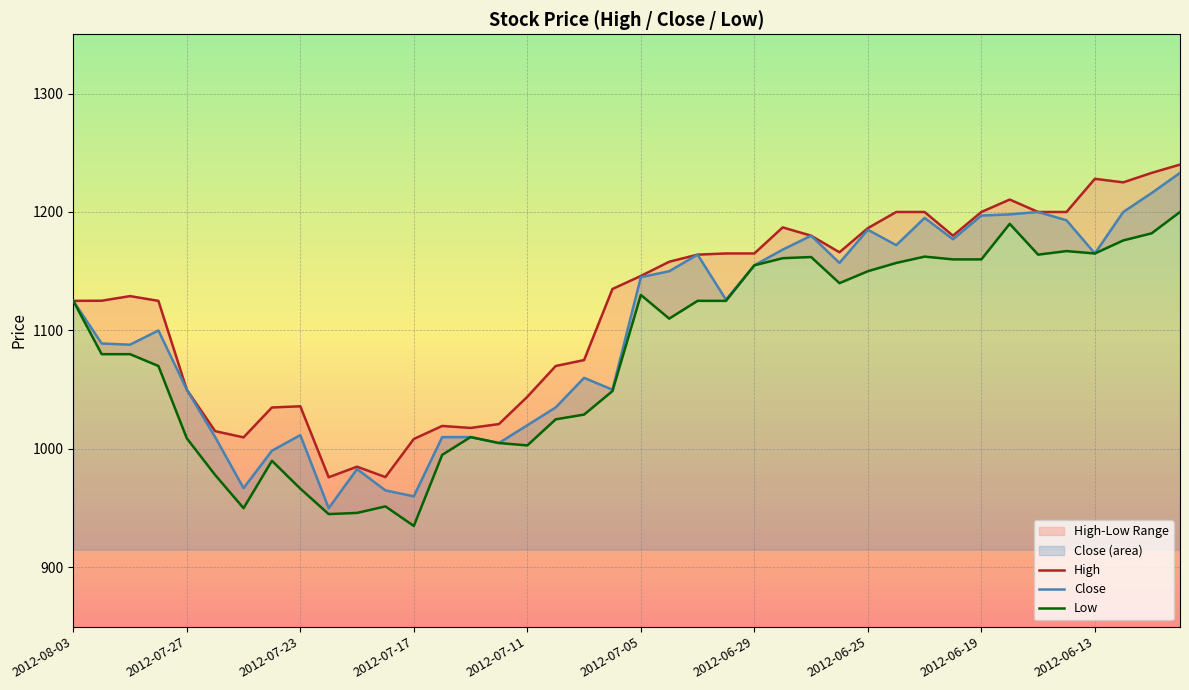

List the labels in order of Close value, largest first.

39, 38, 34, 37, 33, 32, 30, 35, 28, 26, 31, 29, 25, 36, 22, 27, 24, 21, 20, 23, 2012-08-03, 2012-07-17, 2012-07-27, 2012-07-23, 18, 2012-07-11, 19, 17, 16, 2012-06-19, 2012-07-05, 13, 14, 15, 2012-06-25, 10, 2012-06-29, 11, 12, 2012-06-13